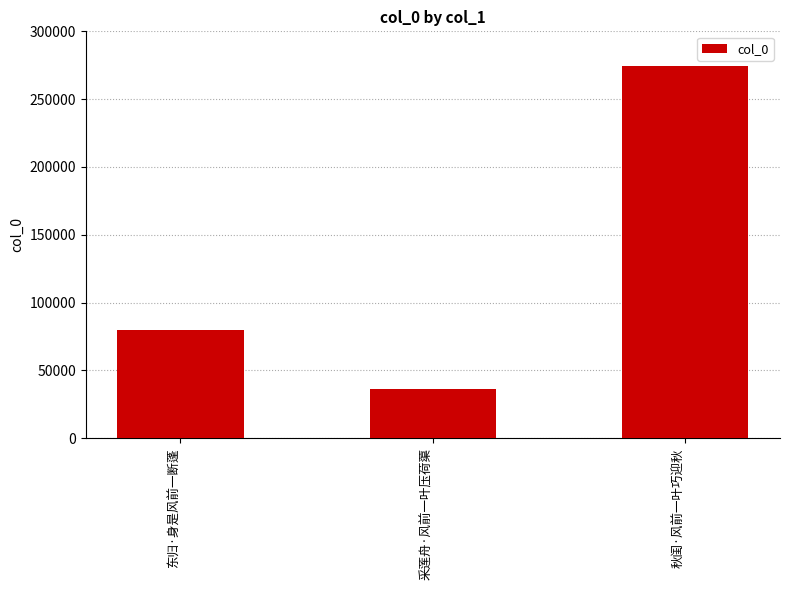

At which label is the value closest to 155204?

东归·身是风前一断蓬